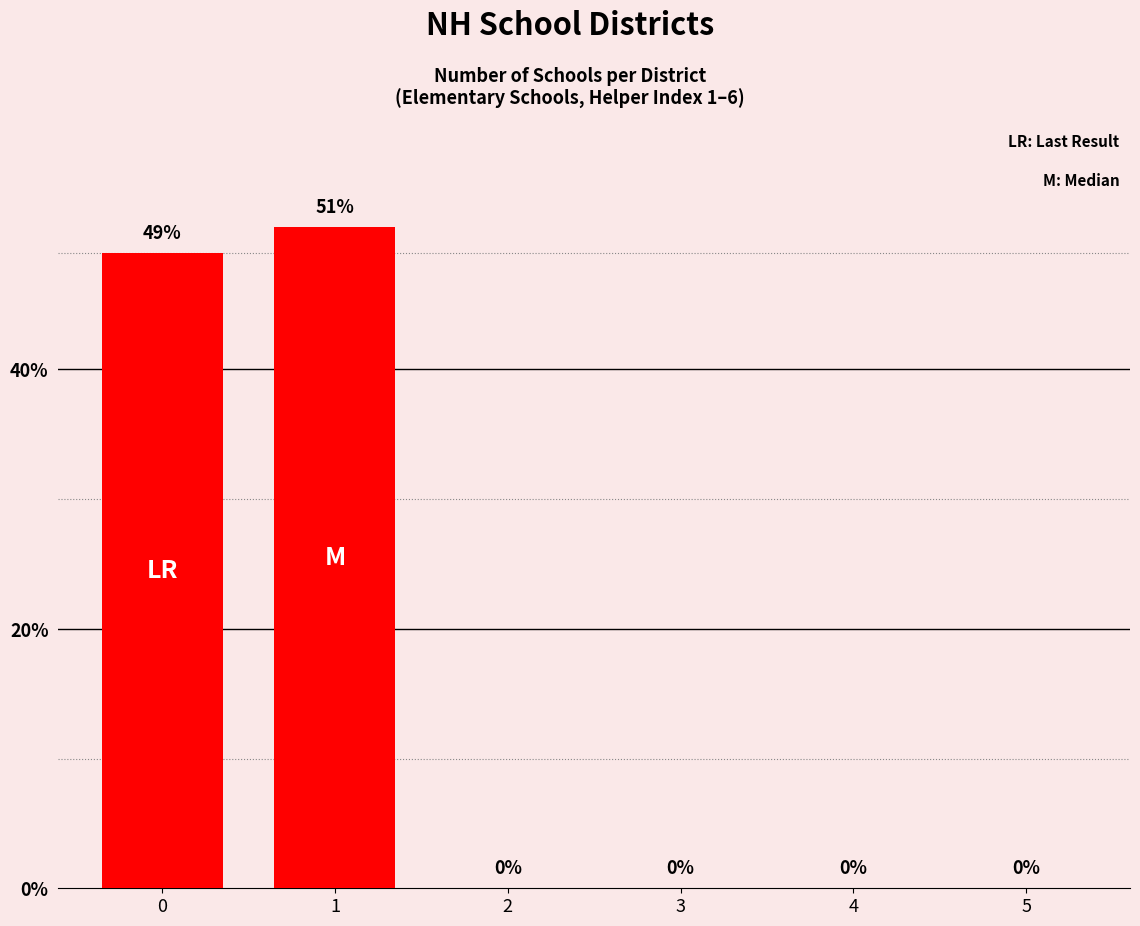

True or false: the data shows 0 at 5.

True